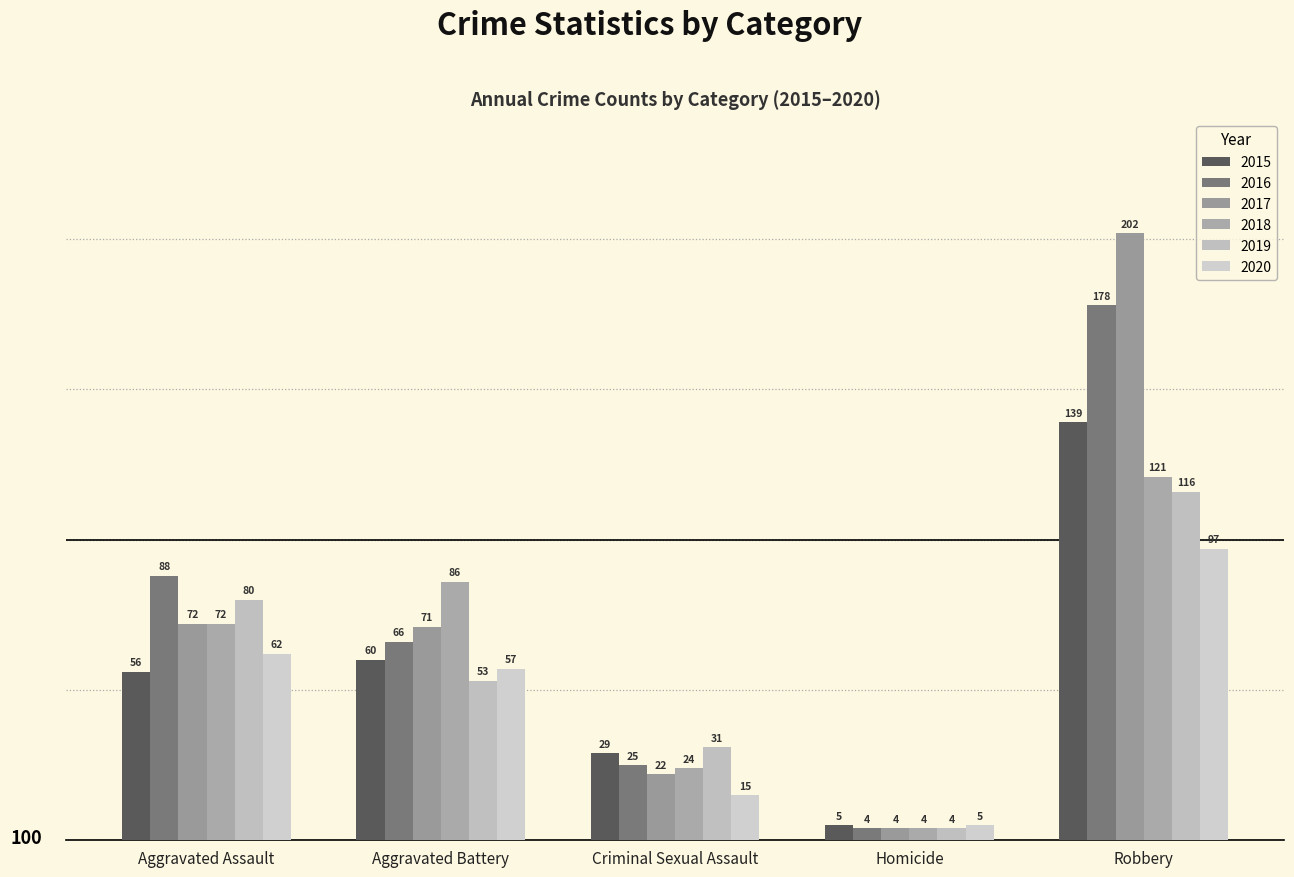

How many bars are there in each group?

6